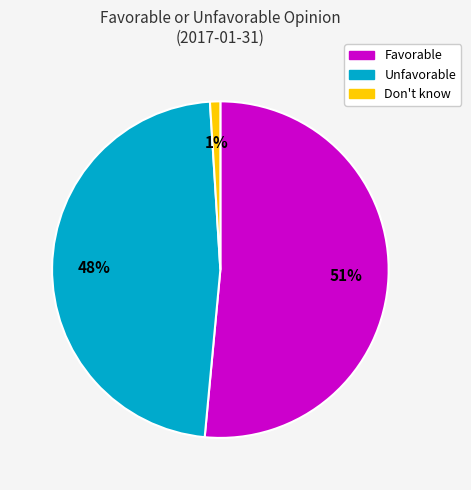

The Favorable slice represents 66% of the pie. True or false?

False